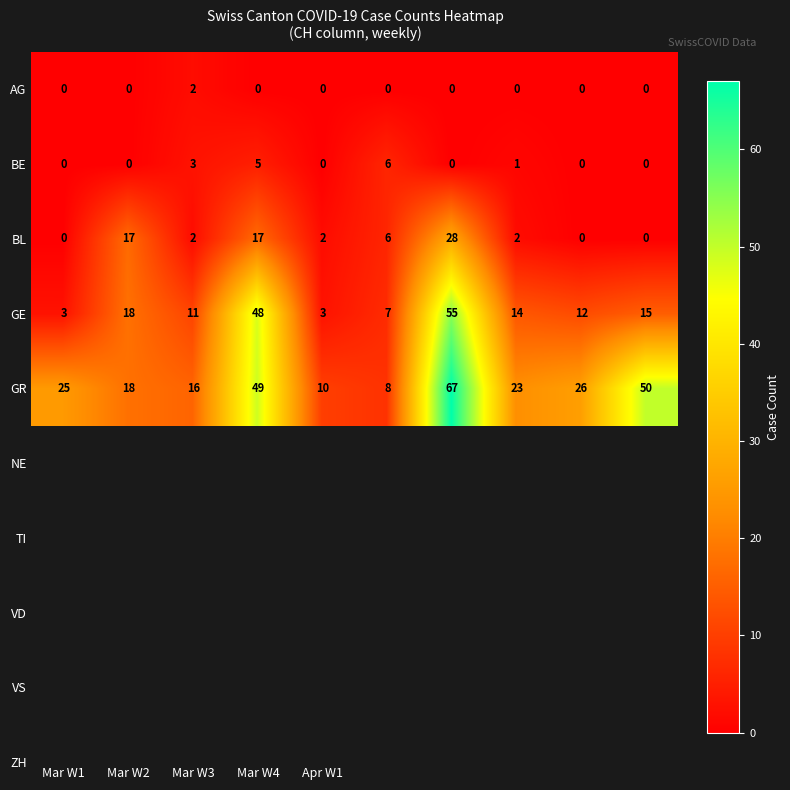

What is the maximum value shown in the chart?

67